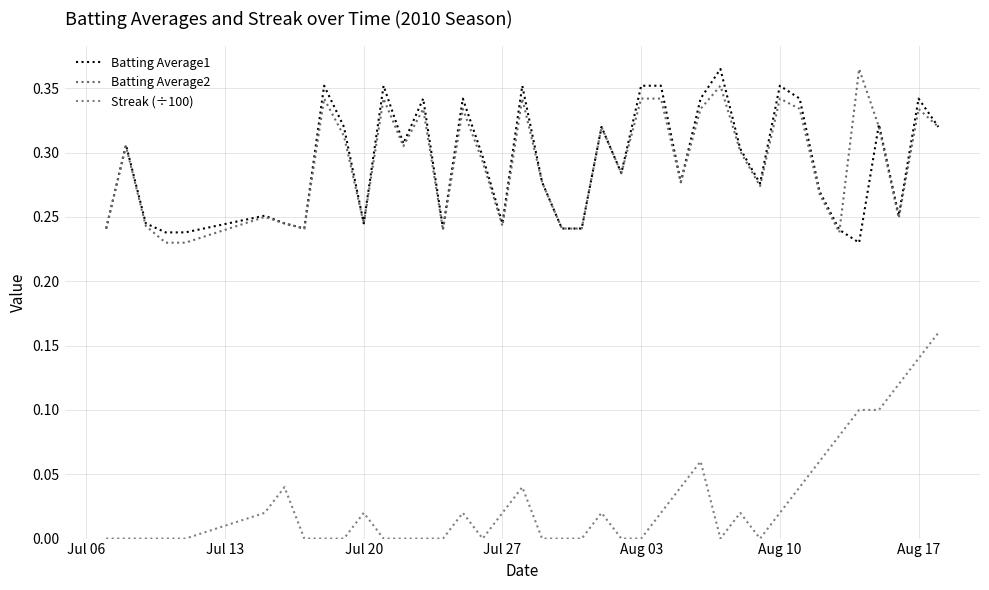

How many lines are shown in the chart?

3